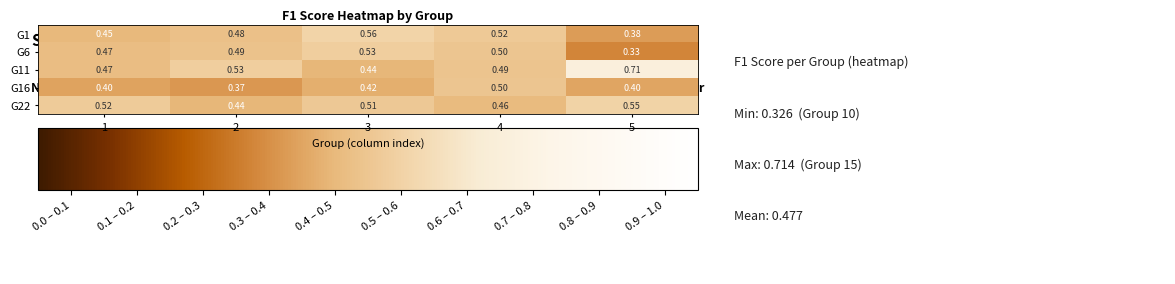

Which category has the highest value across all series?

5